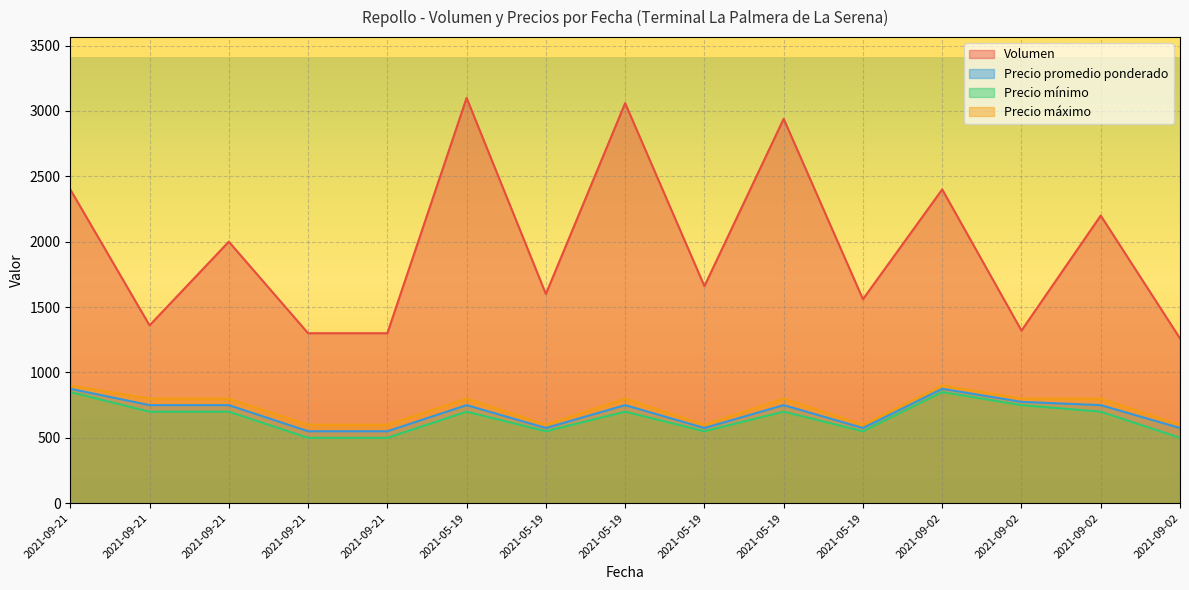

What are all the series names shown in the legend?

Volumen, Precio promedio ponderado, Precio mínimo, Precio máximo